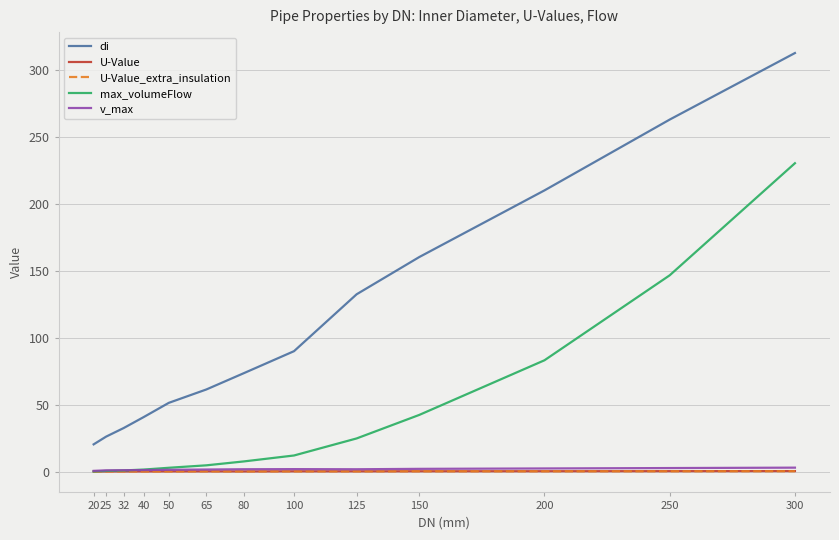

True or false: di and v_max cross at least once.

False